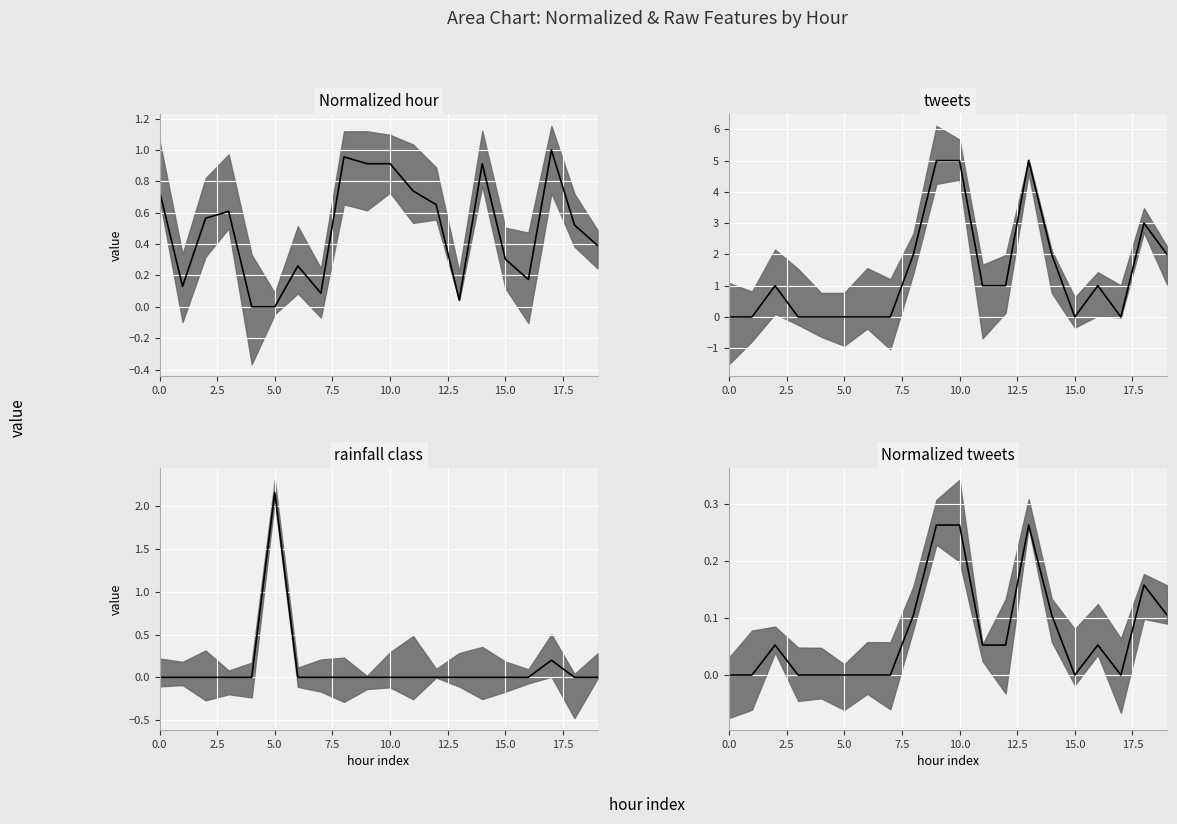

The Normalized hour median series shows 0.9 at 10. True or false?

True